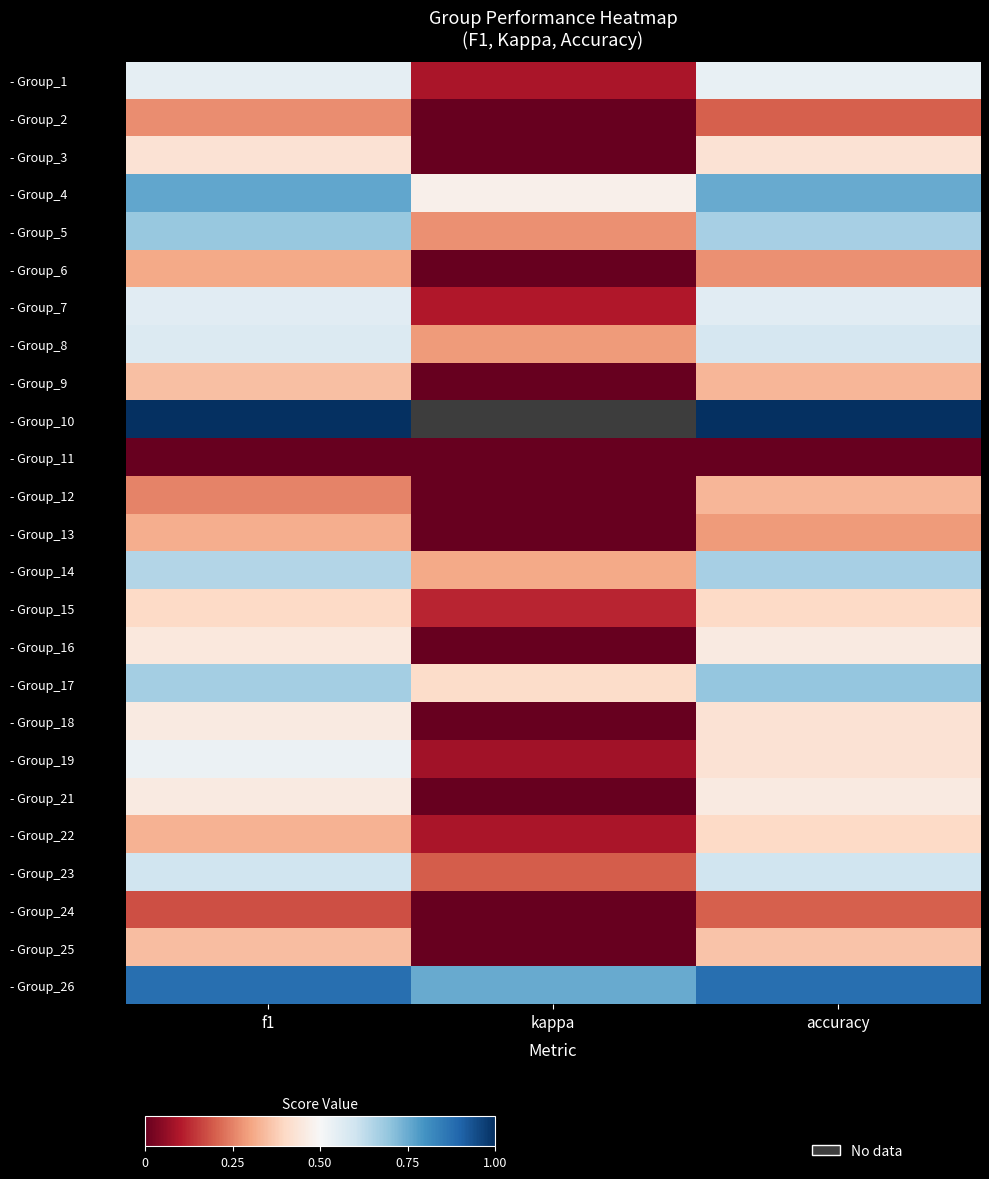

At how many categories does at least one series exceed 0?

3